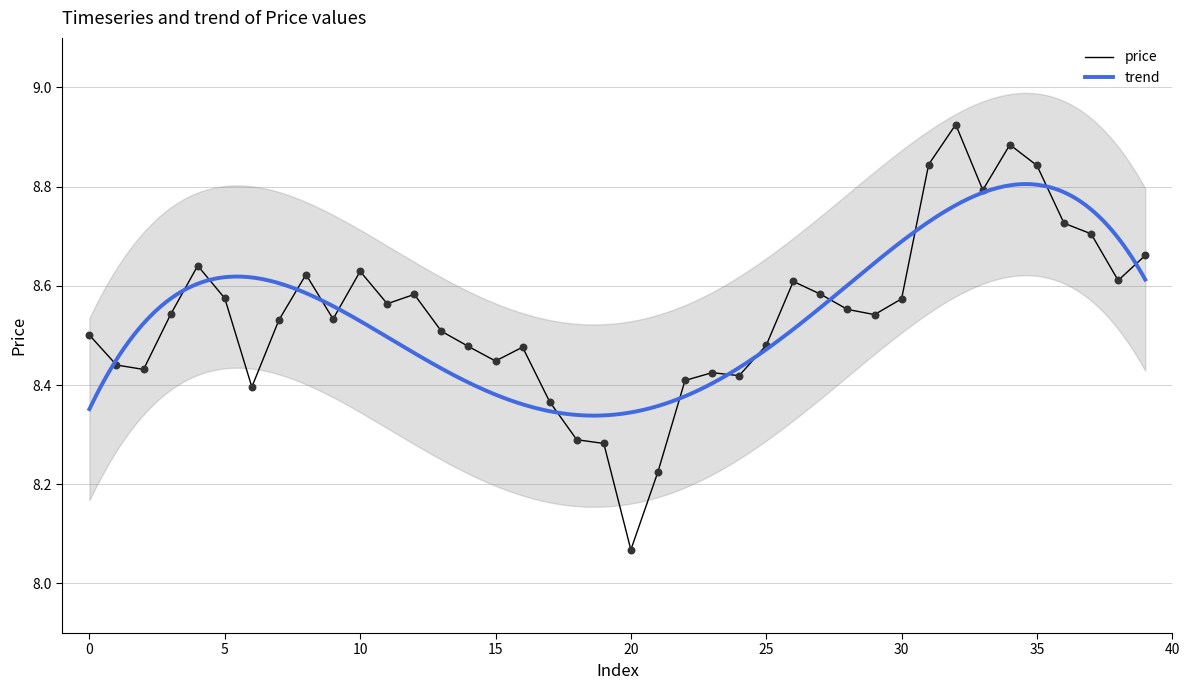

What is the change in value from 6 to 20?

-0.3